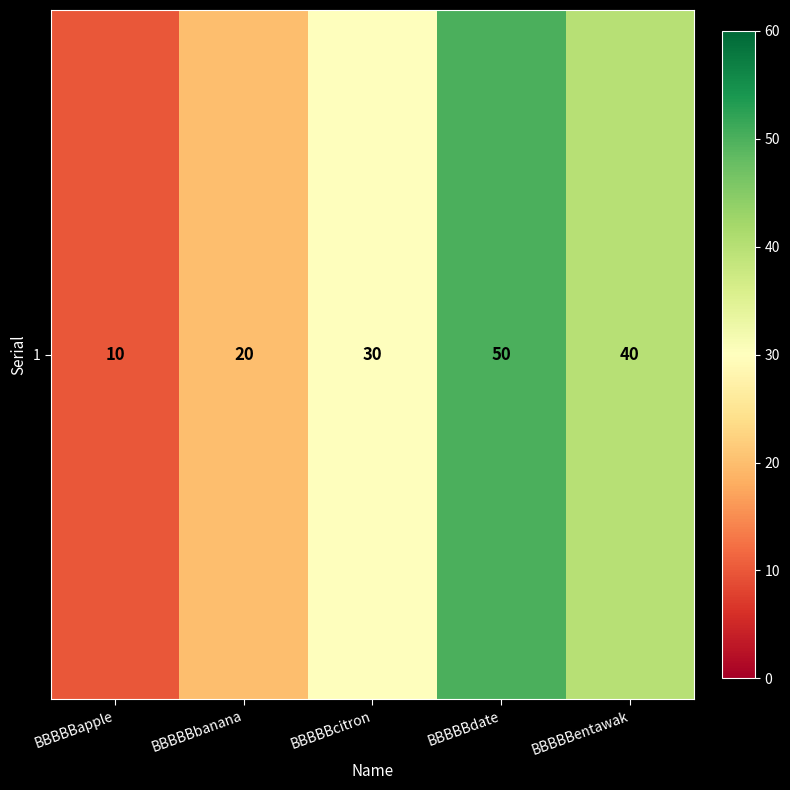

Reading left to right, what are all the values shown in this chart?

10	20	30	50	40